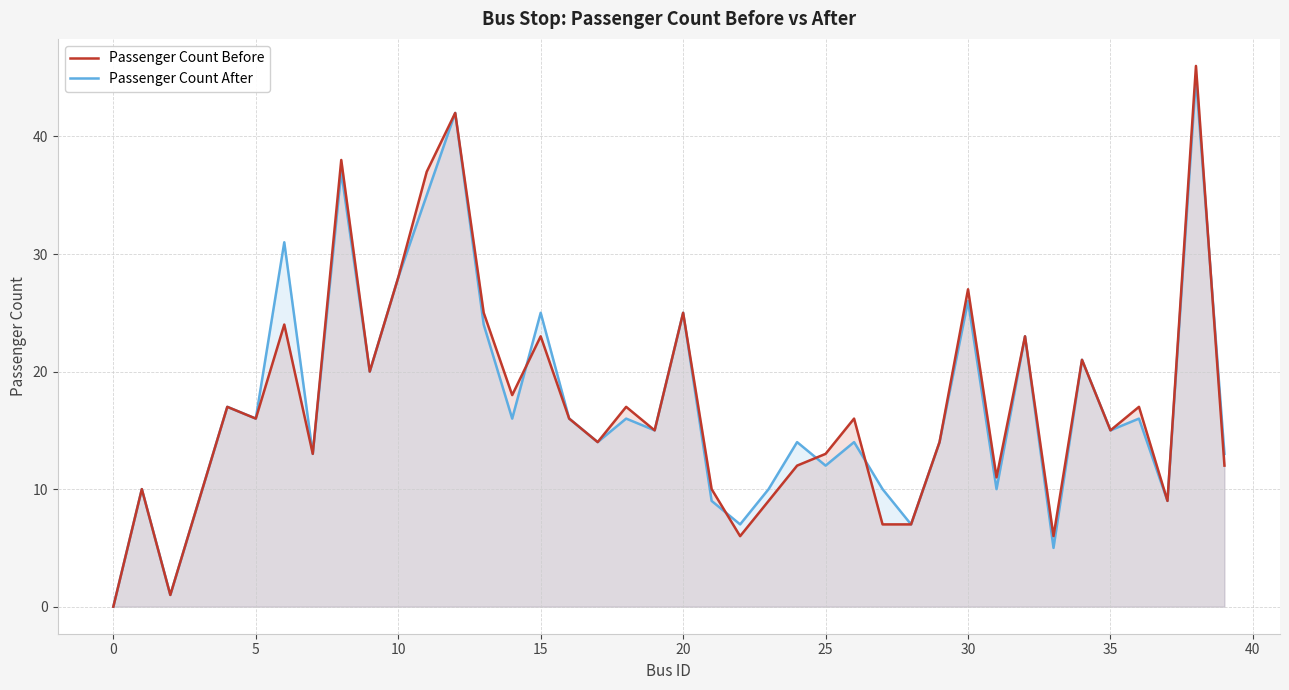

The Passenger Count Before series shows 7 at 21. True or false?

False